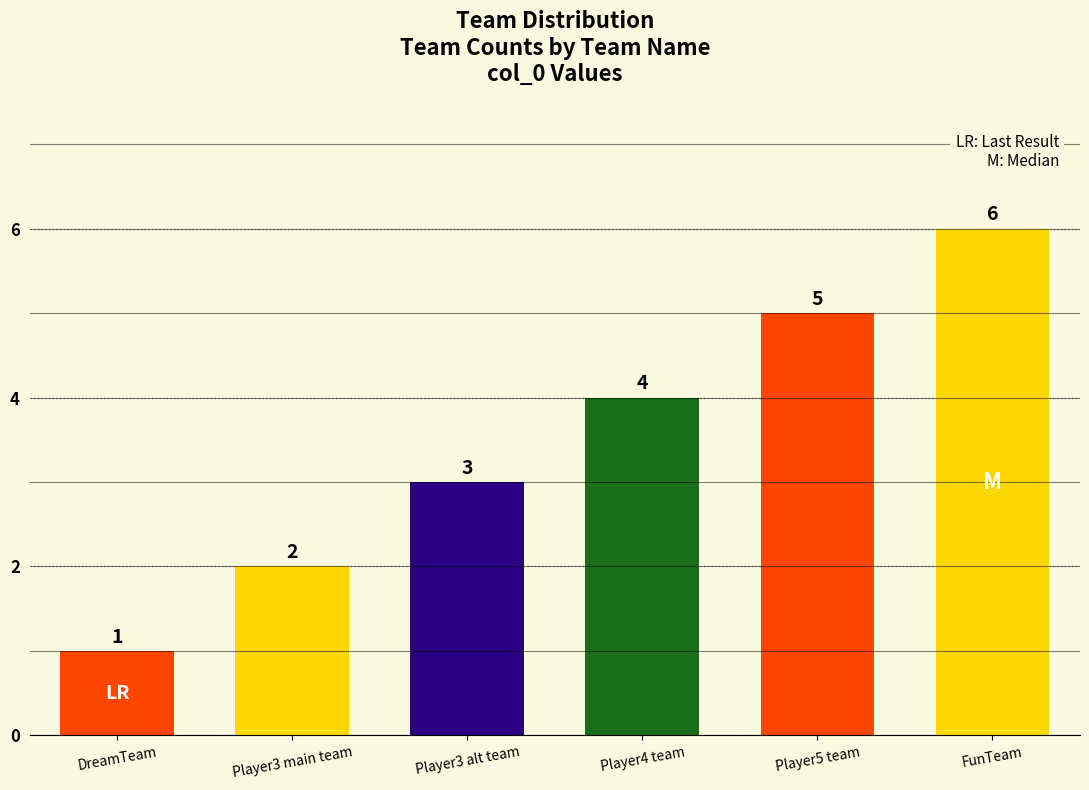

What is the minimum value shown in the chart?

1